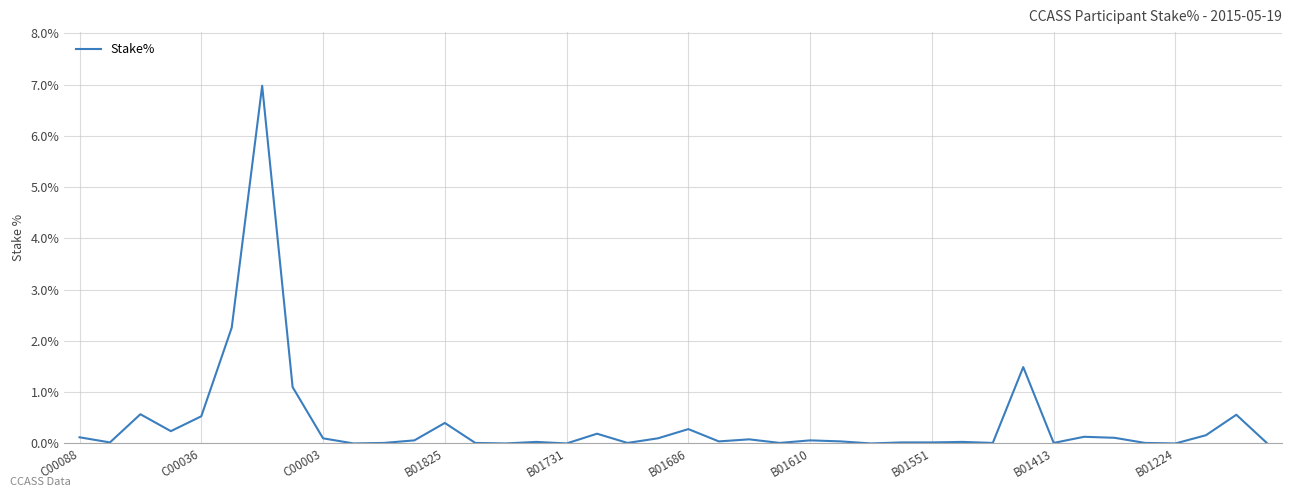

What is the difference between the maximum and minimum values?

7.0